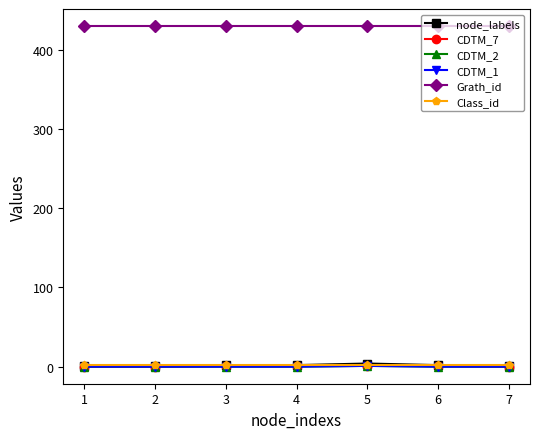

What is the maximum value shown in the chart?

430